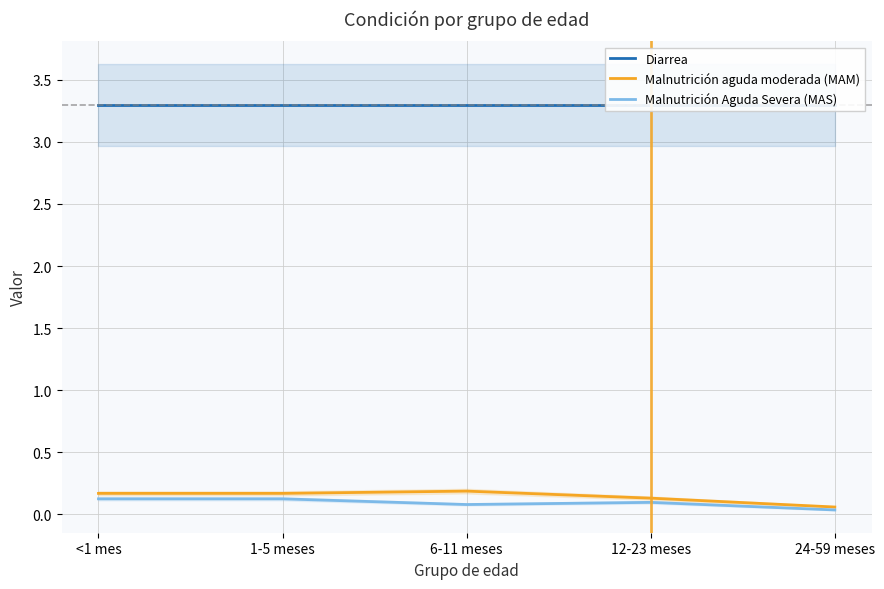

Which label corresponds to the smallest value in the chart?

24-59 meses